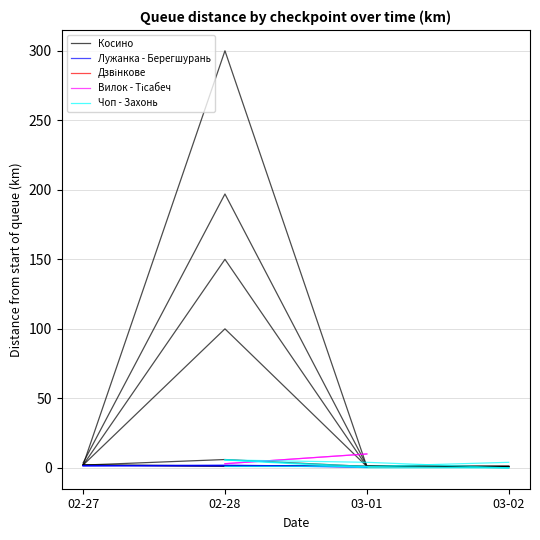

How many Дзвінкове values are between 1 and 2?

1